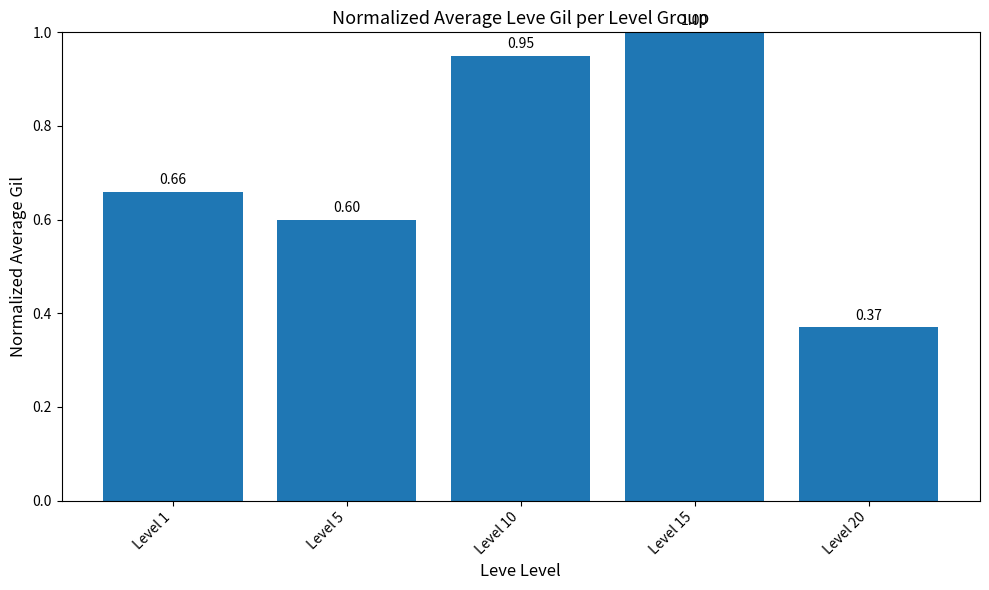

What is the value of the 4th bar from the left?

1.0